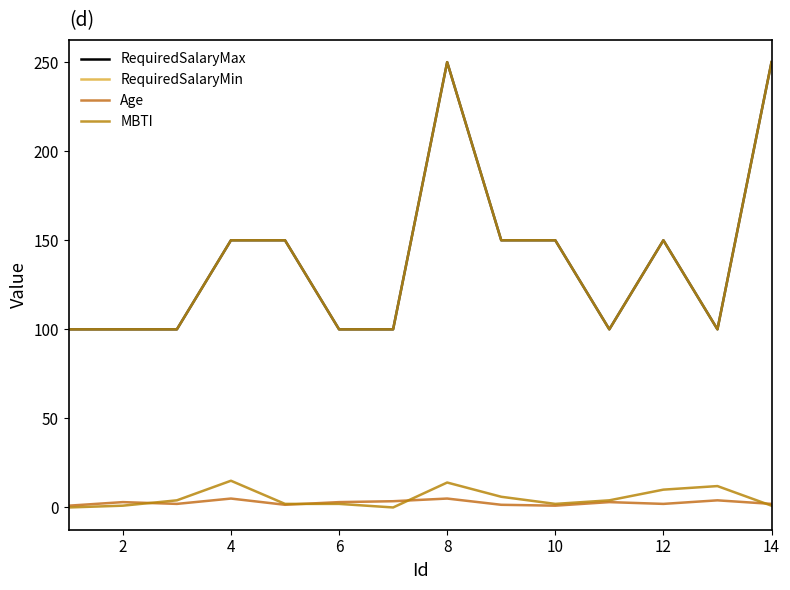

What is the difference between the maximum and minimum values in the RequiredSalaryMin series?

150.0